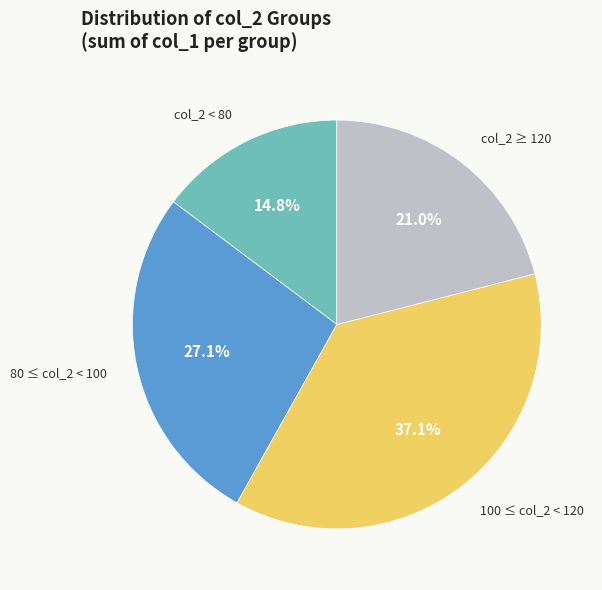

Does any single category account for the majority?

No